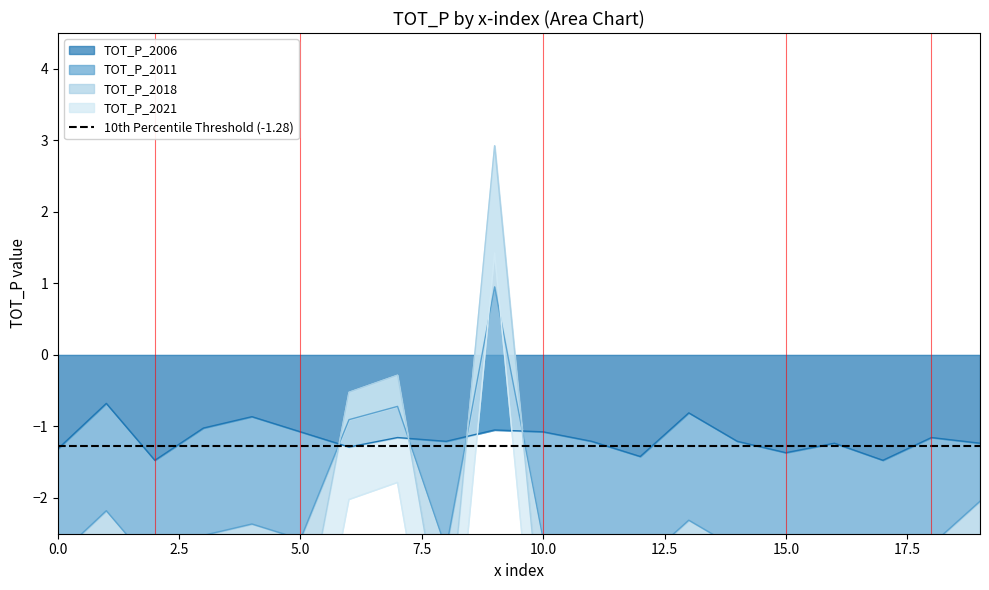

Which category has the highest value across all series?

9